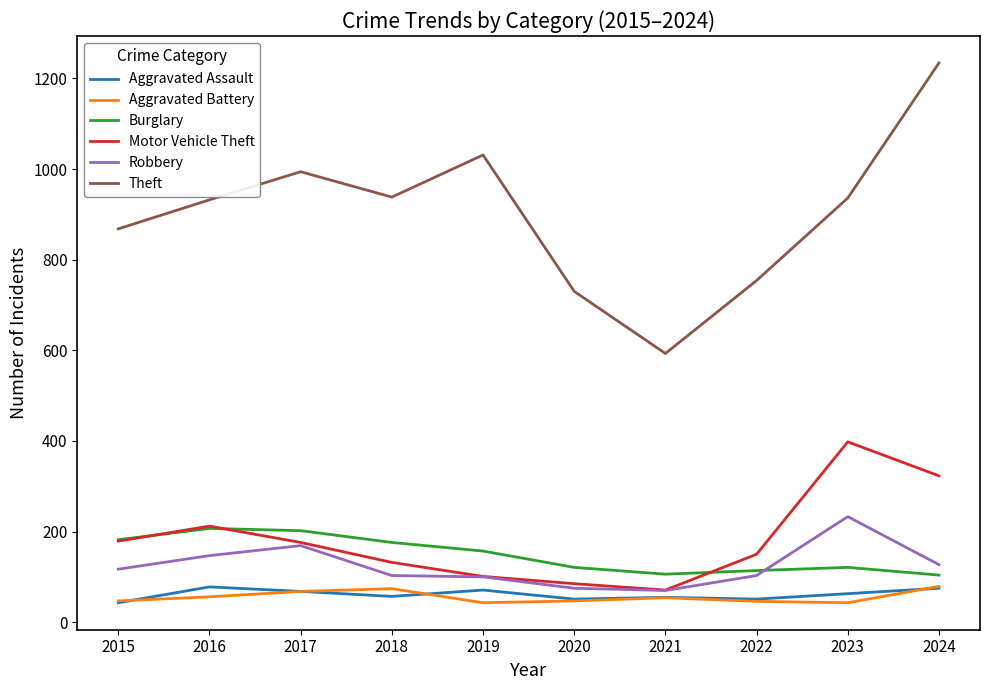

What is the average value of the Motor Vehicle Theft series?

183